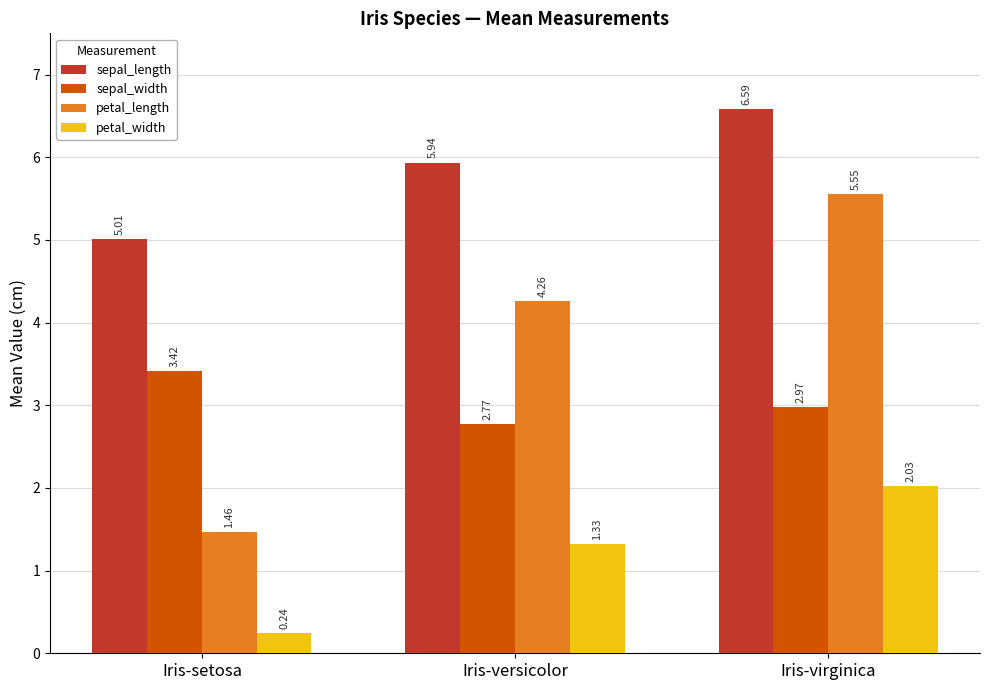

At which label does petal_length reach its minimum?

Iris-setosa